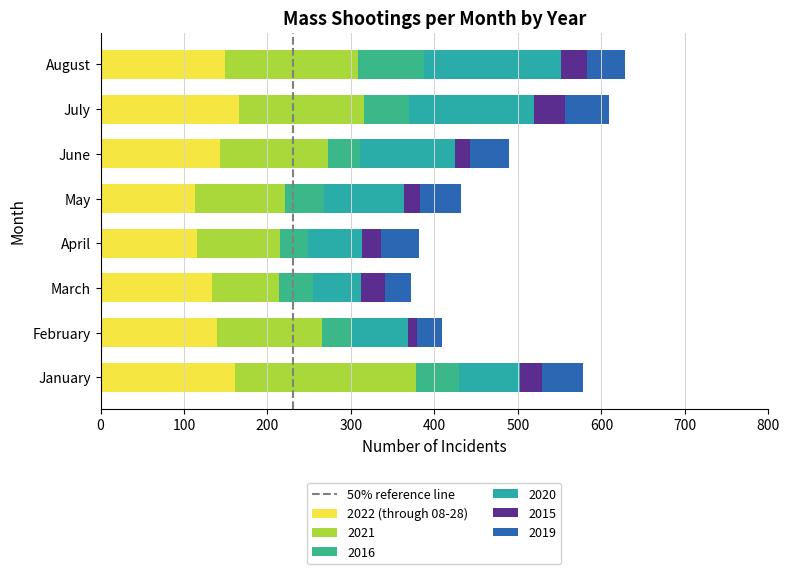

How many values in the 2022 (through 08-28) series are below 143?

4